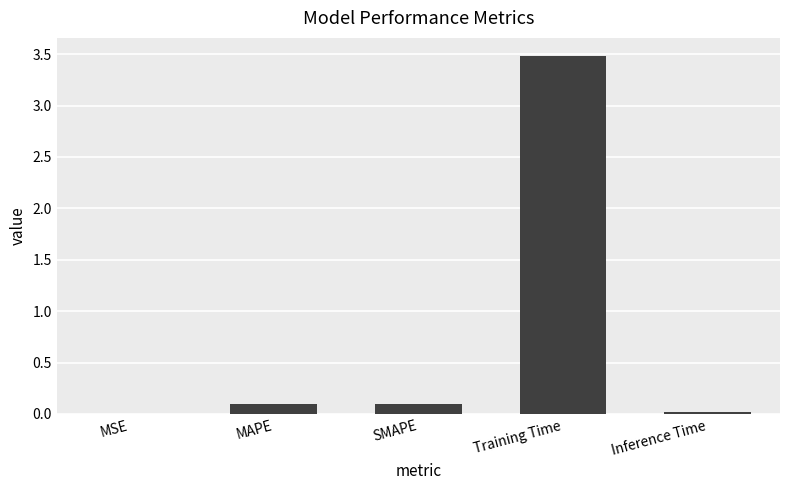

What is the sum of all values?

3.7